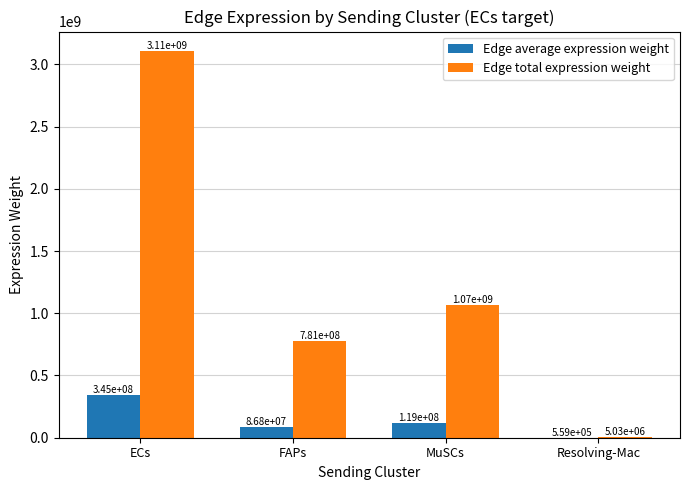

What is the maximum value shown in the chart?

3107577173.5